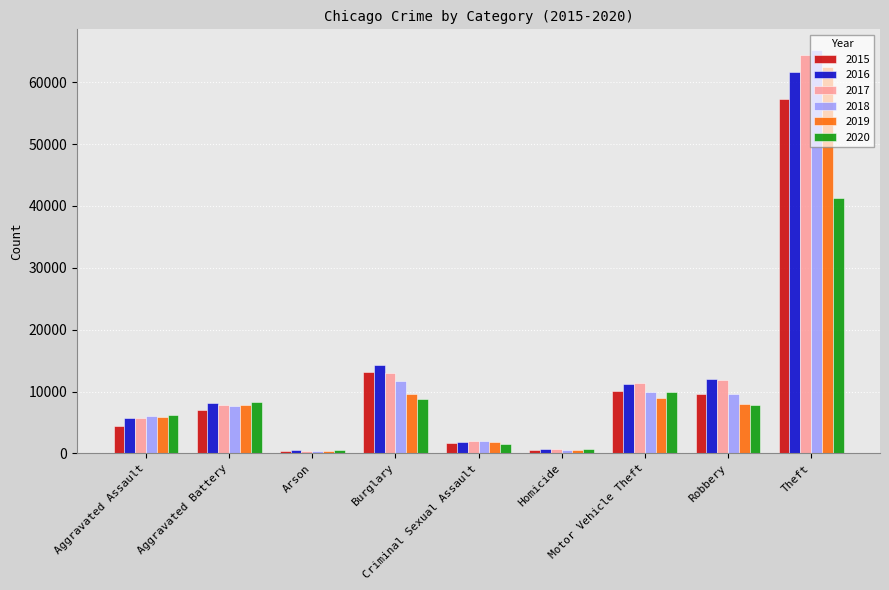

Is the value of 2016 at Aggravated Assault greater than the value of 2017 at Homicide?

Yes